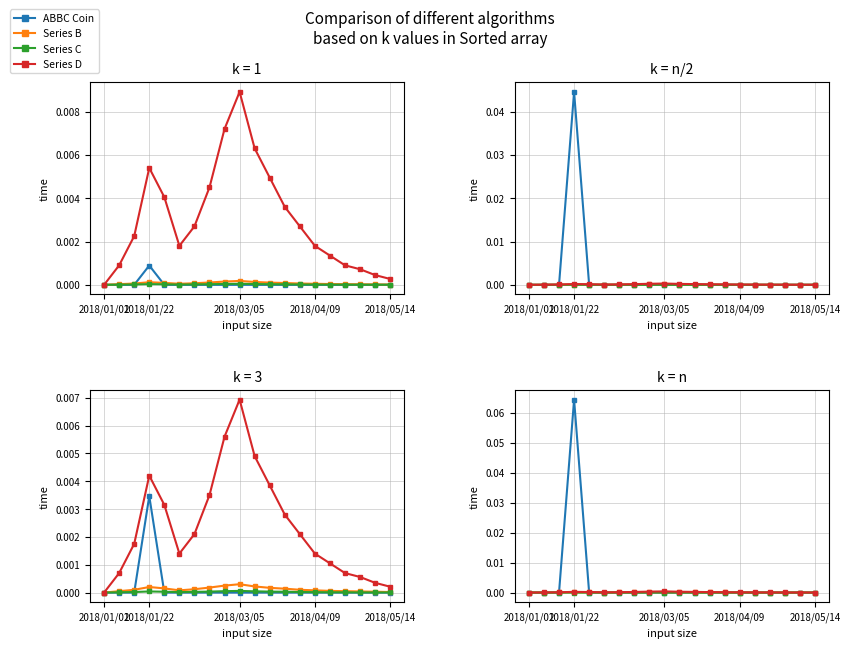

List the series in order of their peak value, lowest first.

Series C, Series B, Series D, ABBC Coin